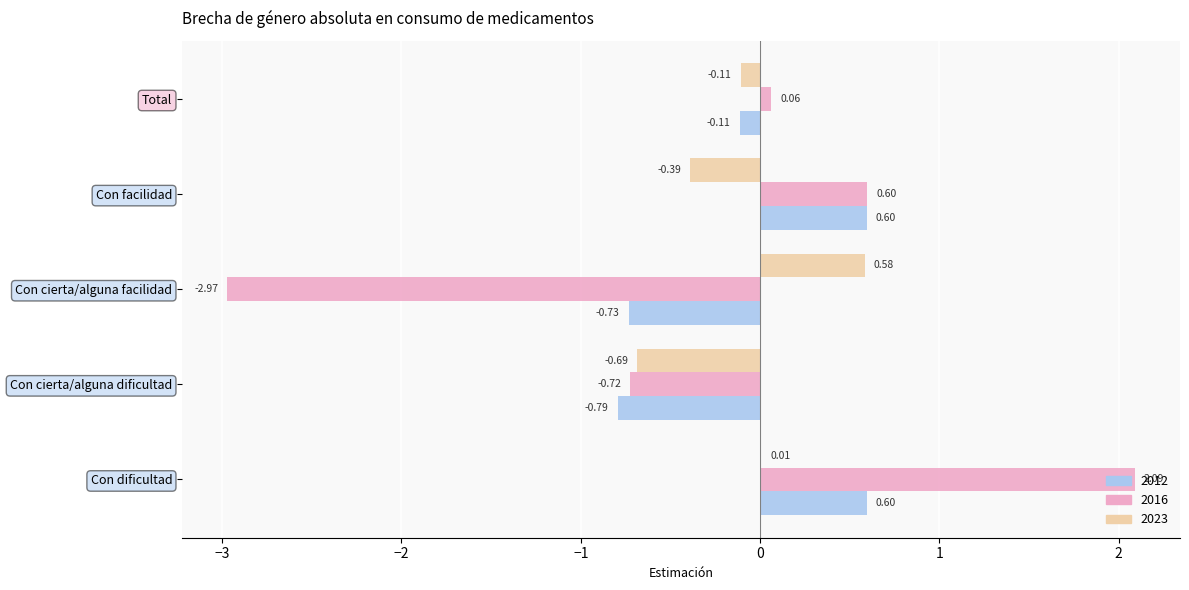

At which category does the chart reach its peak across all series?

Con dificultad